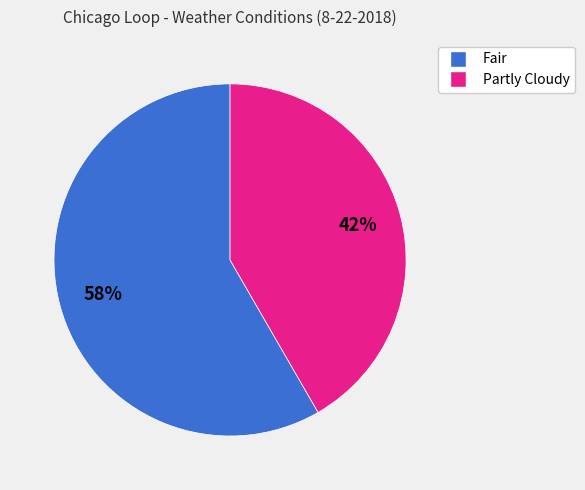

Is the sum of Fair and Partly Cloudy greater than half?

Yes